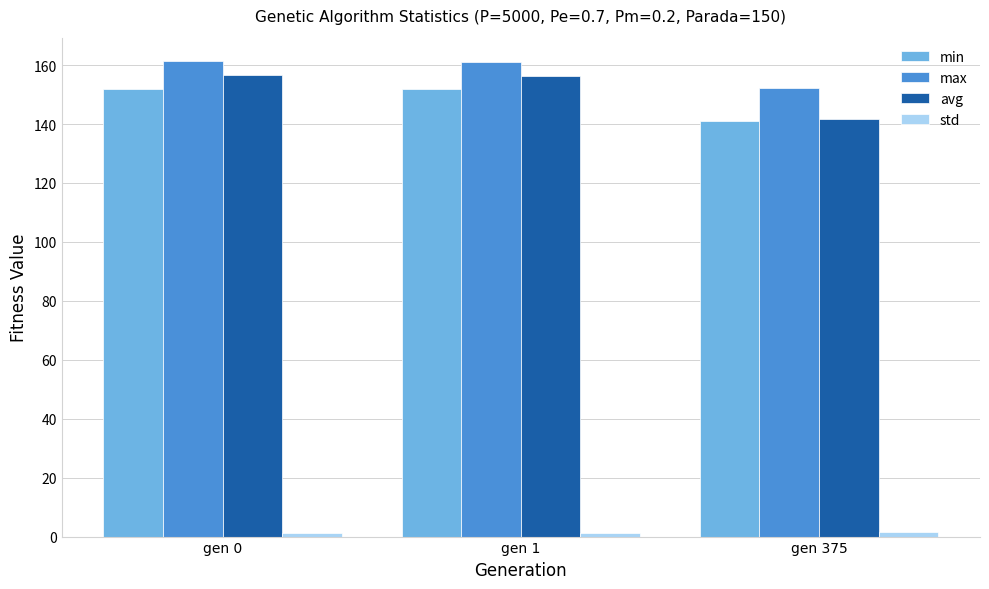

Which series has the widest spread of values?

avg